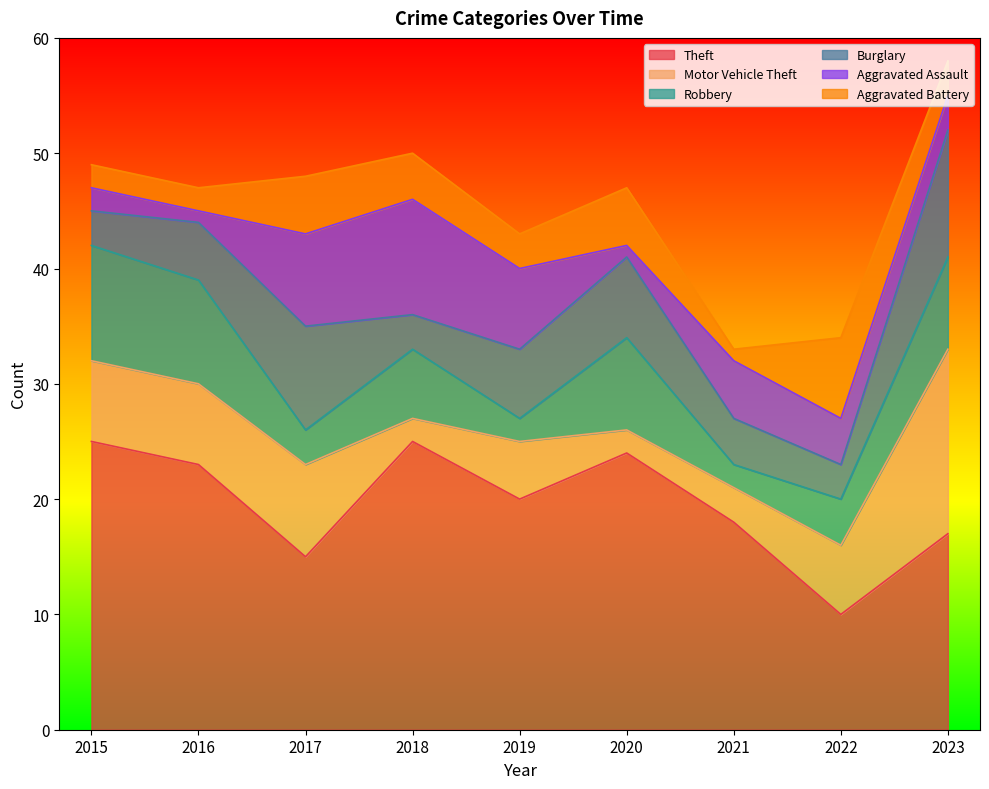

What are all the series names shown in the legend?

Theft, Motor Vehicle Theft, Robbery, Burglary, Aggravated Assault, Aggravated Battery